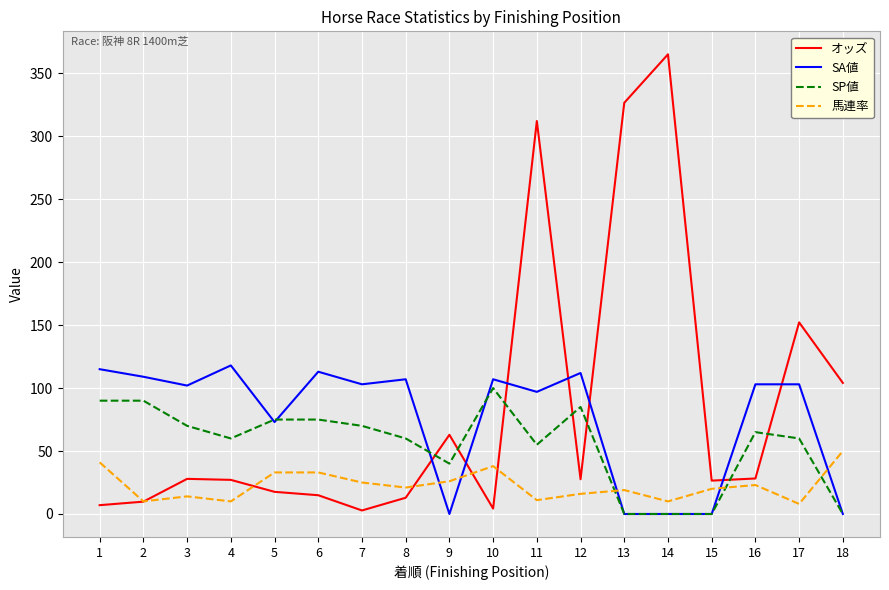

Where does the 馬連率 series first go above 21?

1